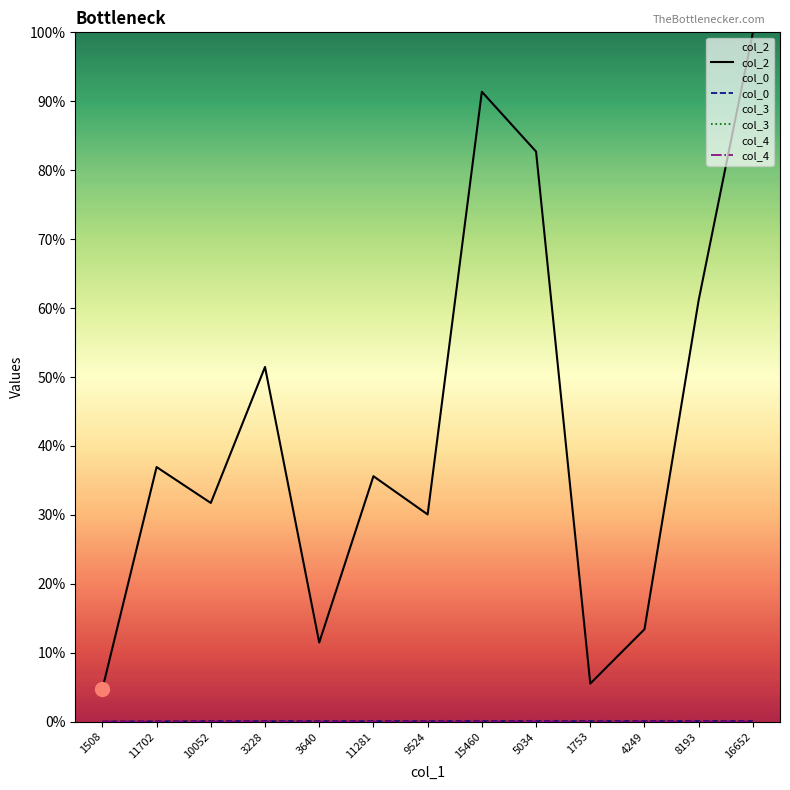

What is the greatest value displayed?

100.0